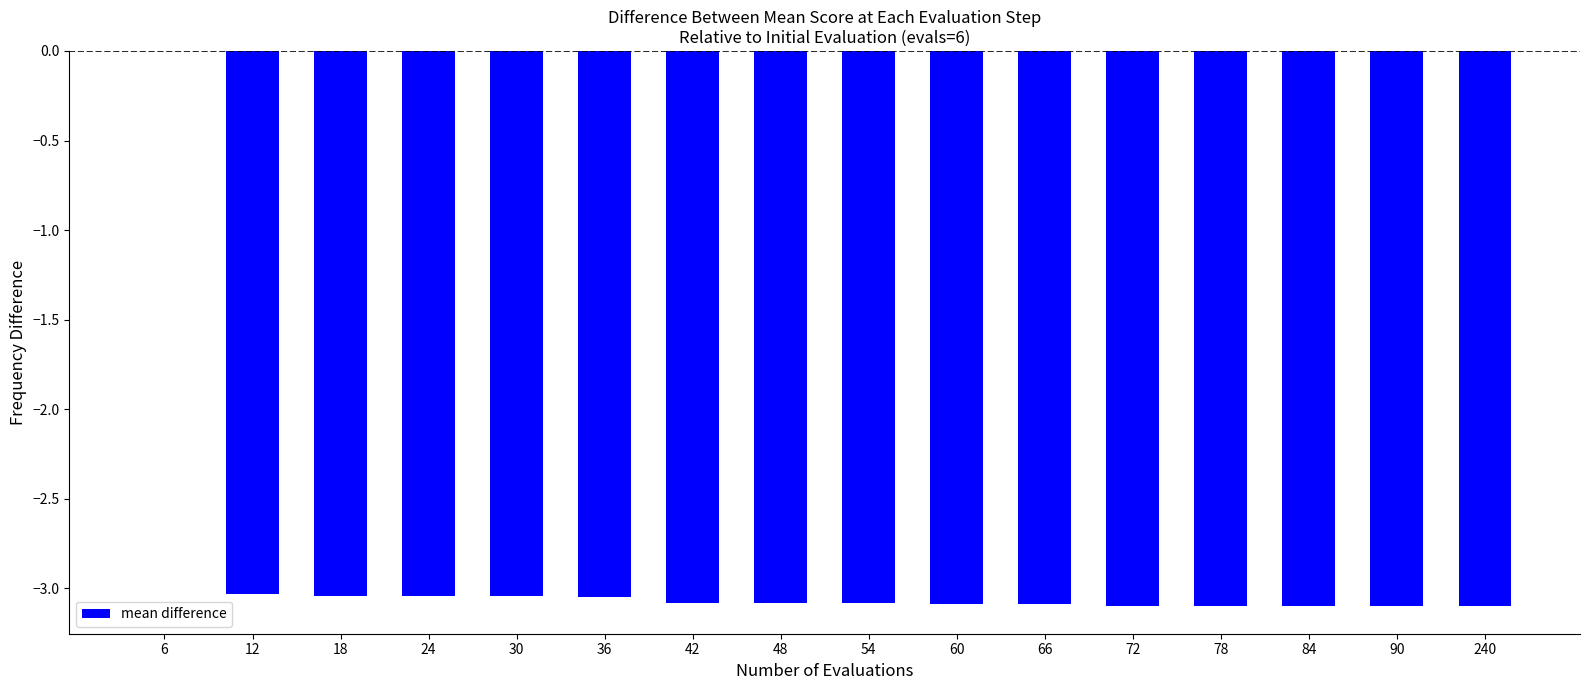

What value does the data have at 78?

-3.1